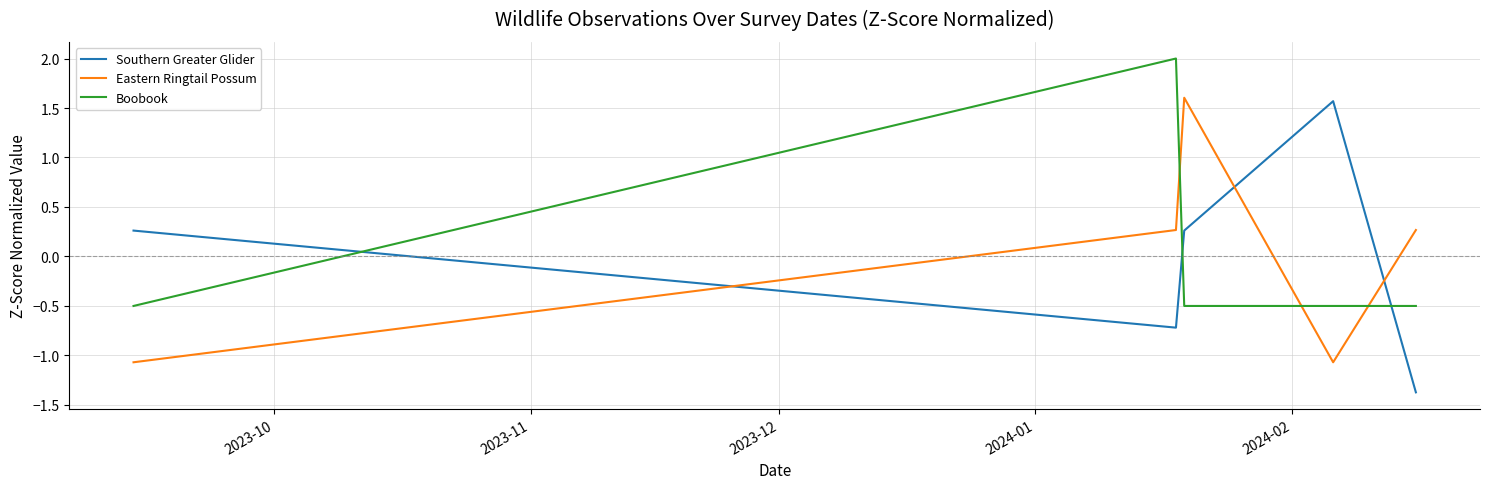

What is the maximum value shown in the chart?

2.0